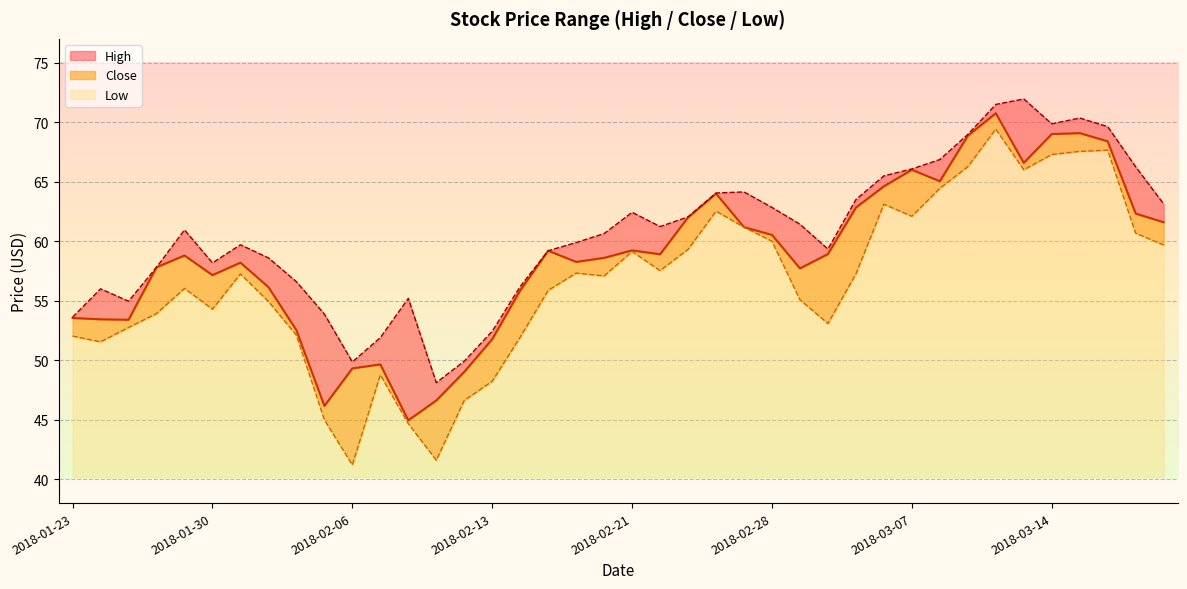

What is the spread (max minus min) of values at 2018-01-23?

1.6